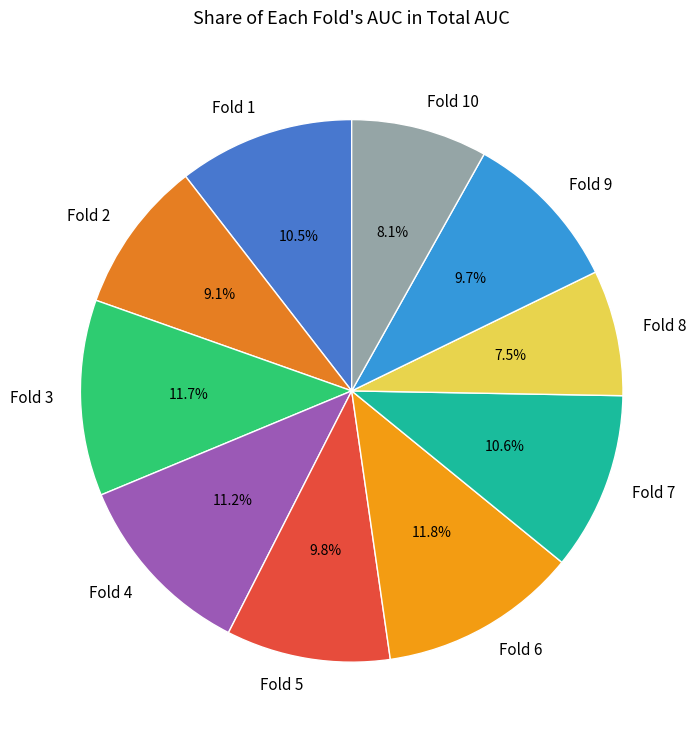

To the nearest percent, what is the combined percentage of Fold 7 and Fold 10?

19%